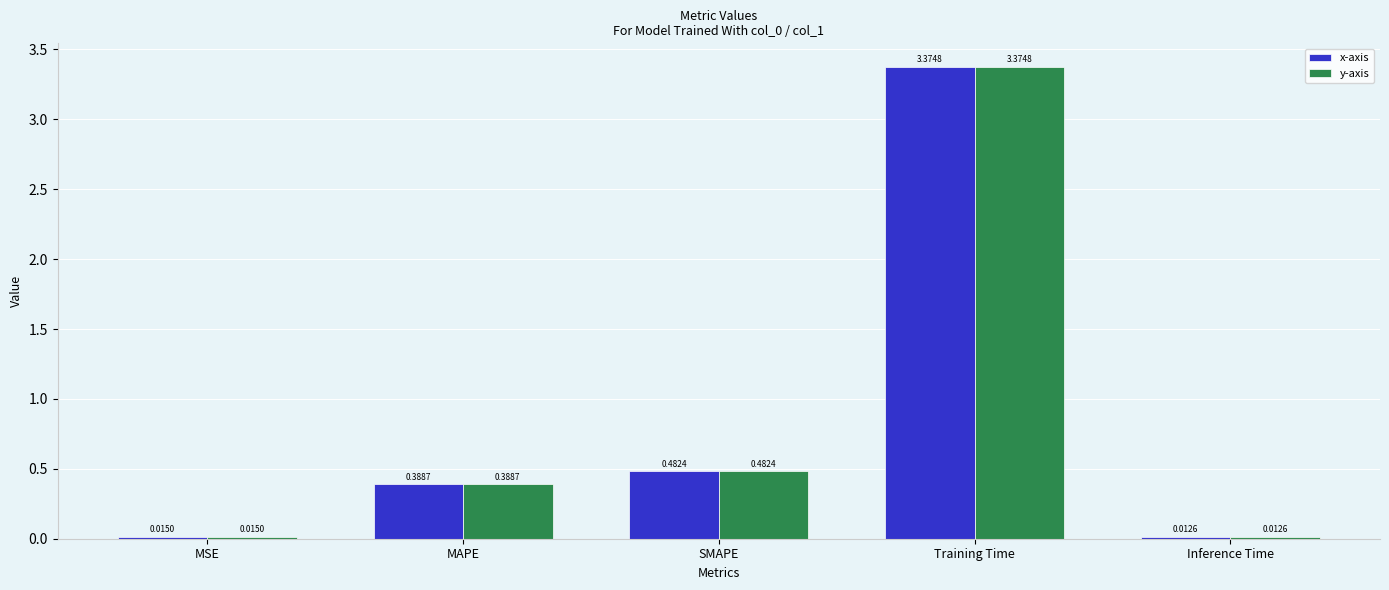

At which label is x-axis closest to 1?

SMAPE